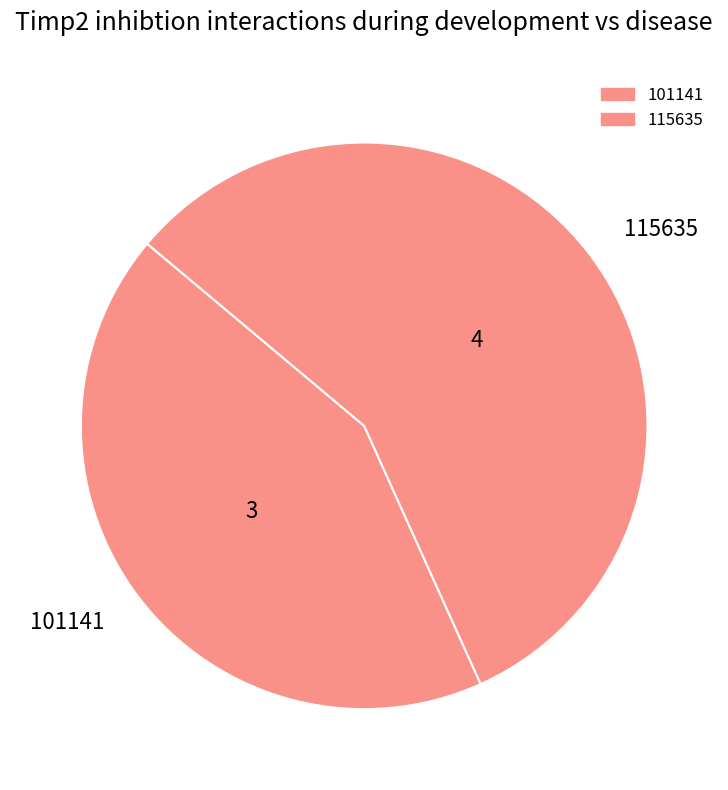

Is it true that 101141 is 54% of the pie?

False